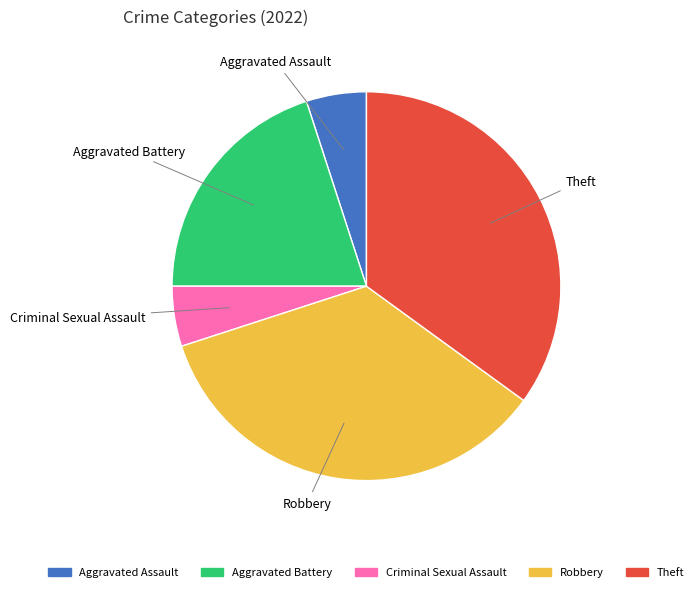

Is there any slice that represents more than half of the pie?

No